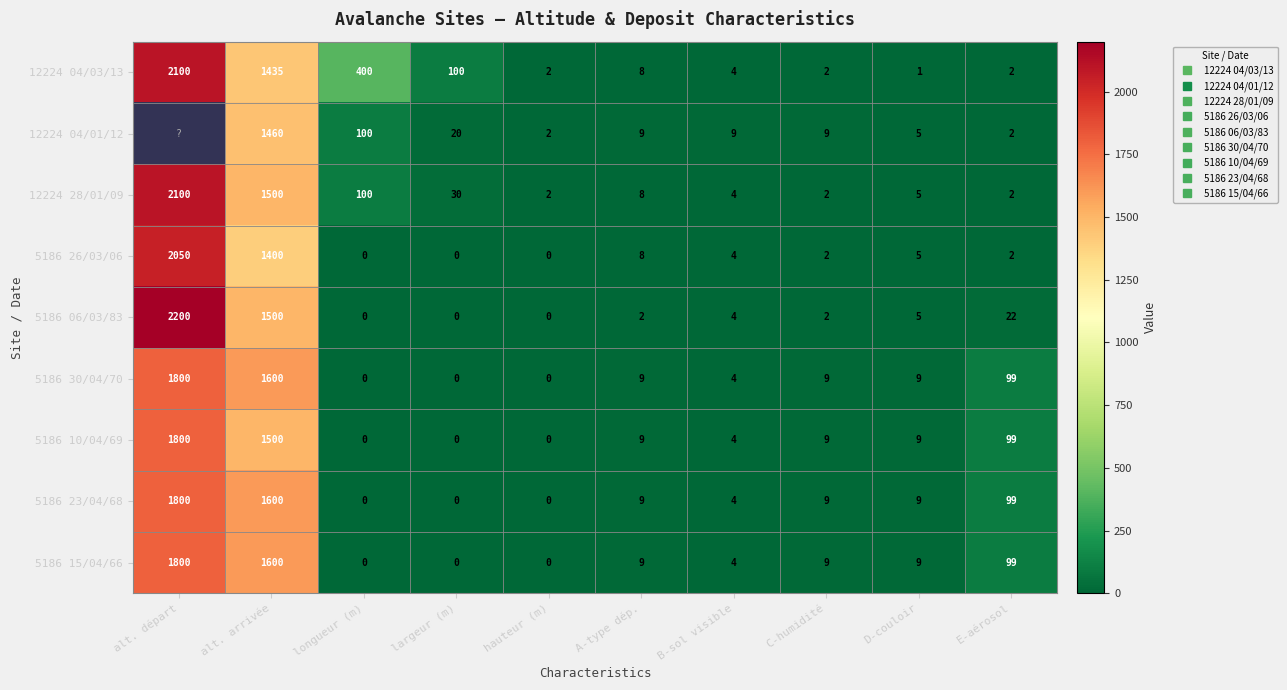

At which label does 5186 26/03/06 reach its peak?

alt. départ